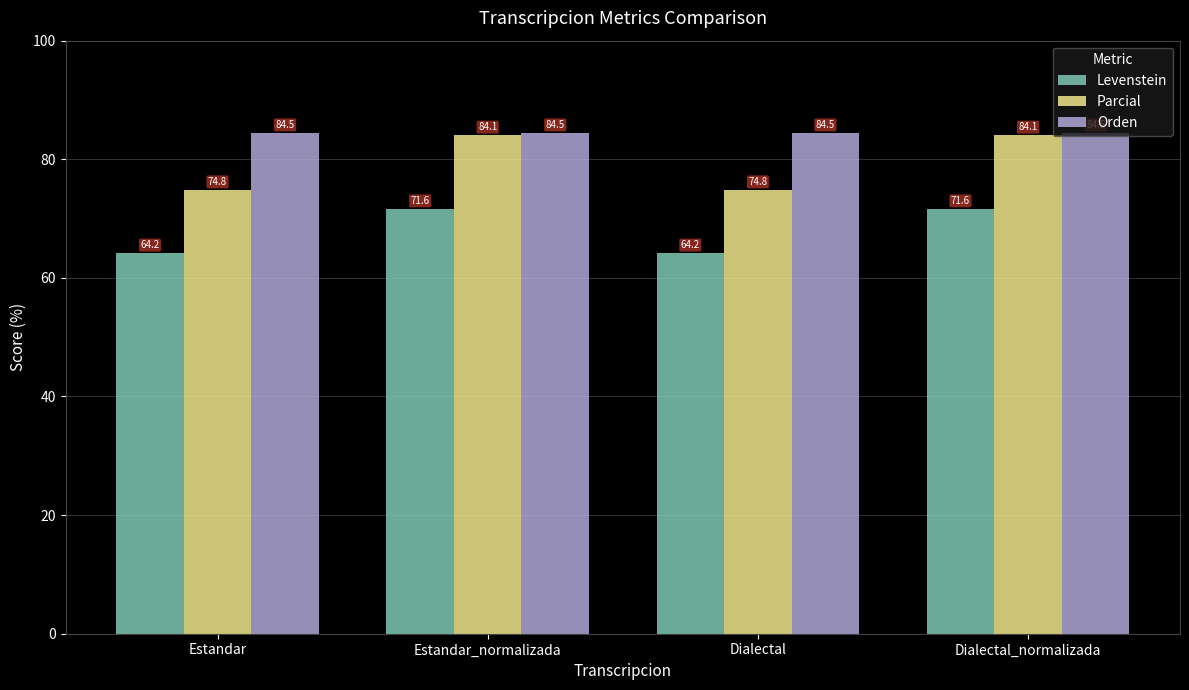

How many groups of bars are there?

4